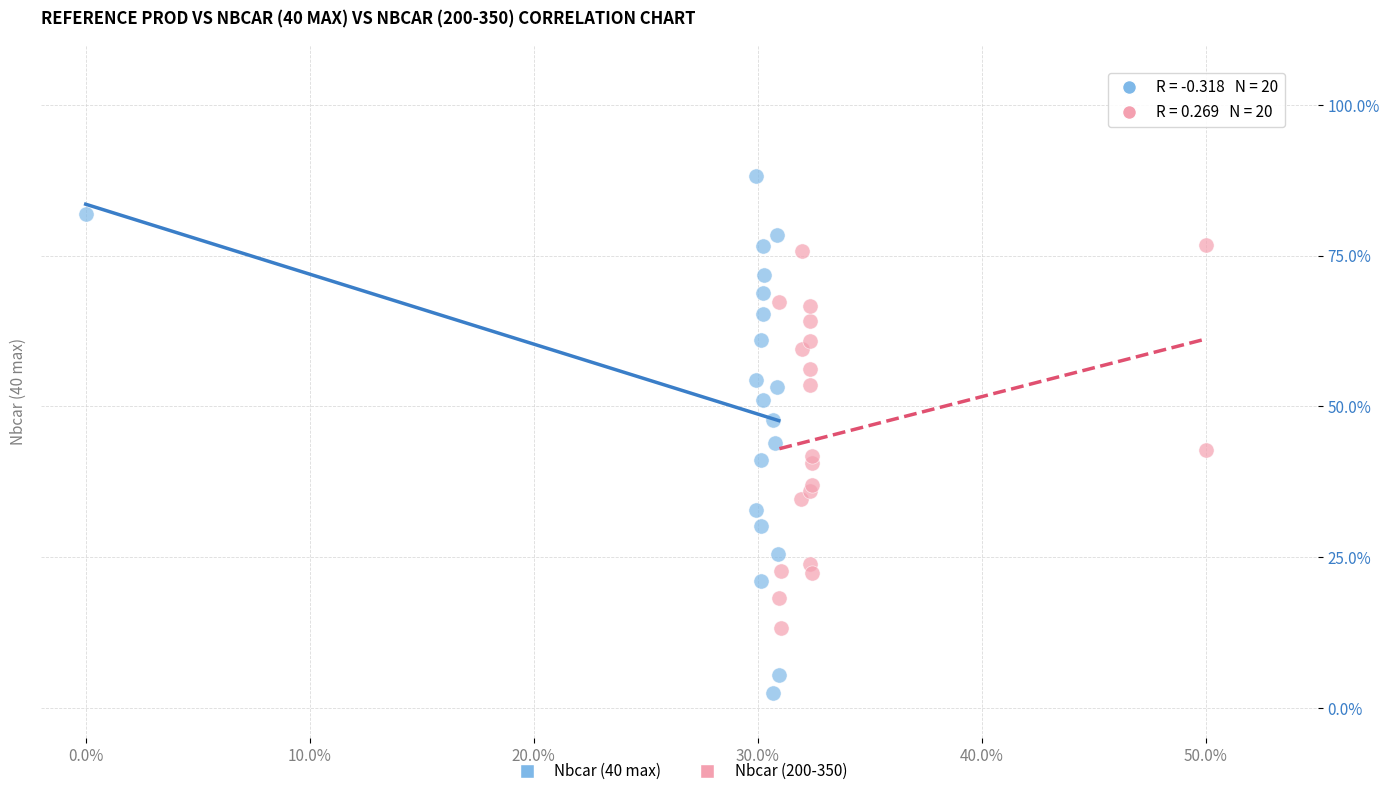

What are all the series names shown in the legend?

Nbcar (40 max), Nbcar (200-350)